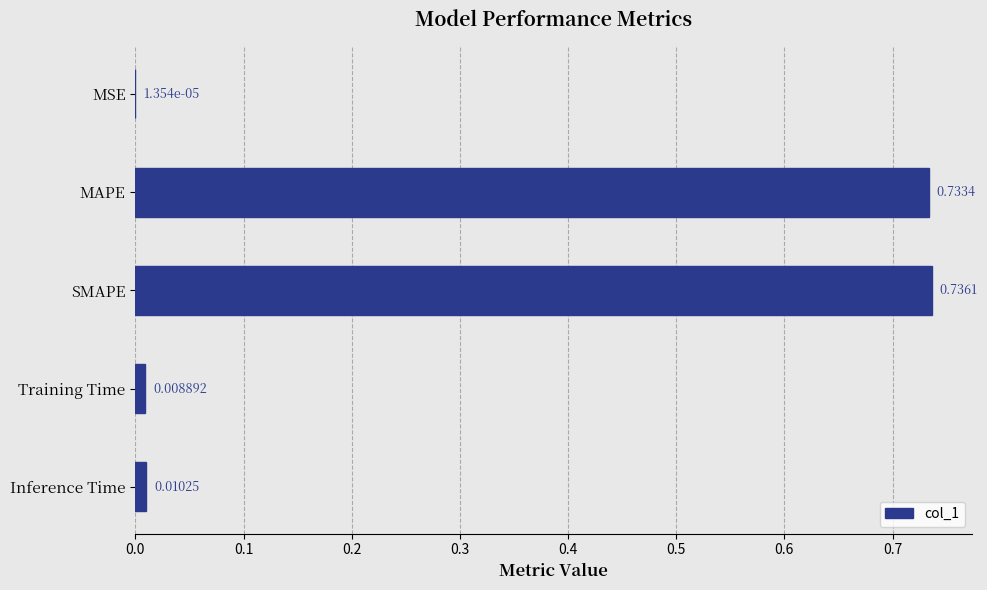

How many series are shown in this chart?

1